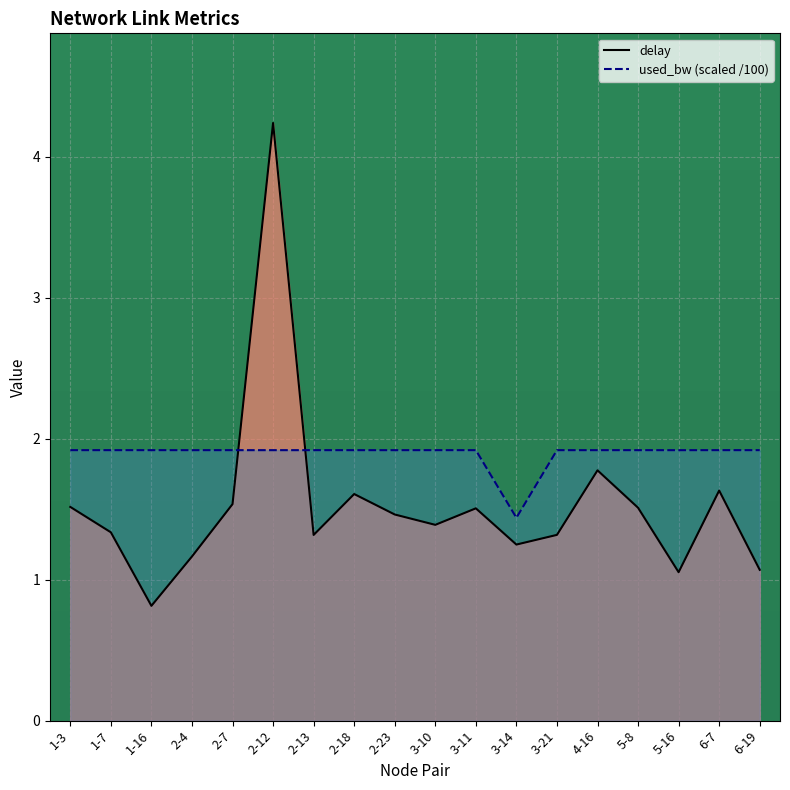

At which label is used_bw (scaled /100) closest to 1?

3-14